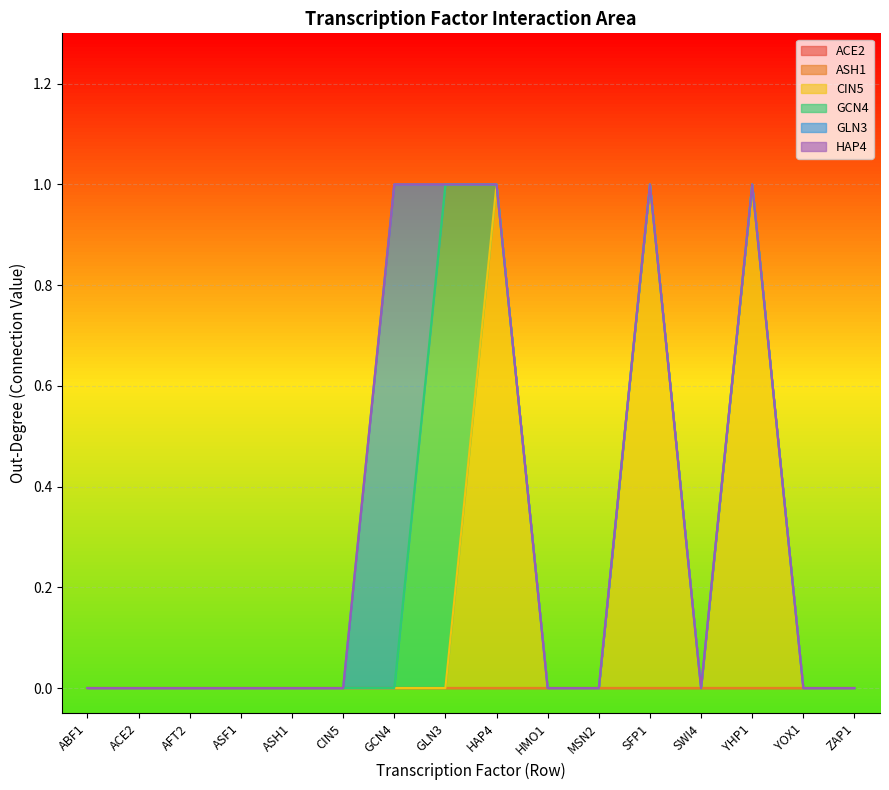

List the series in order of their peak value, highest first.

CIN5, GCN4, GLN3, ACE2, ASH1, HAP4